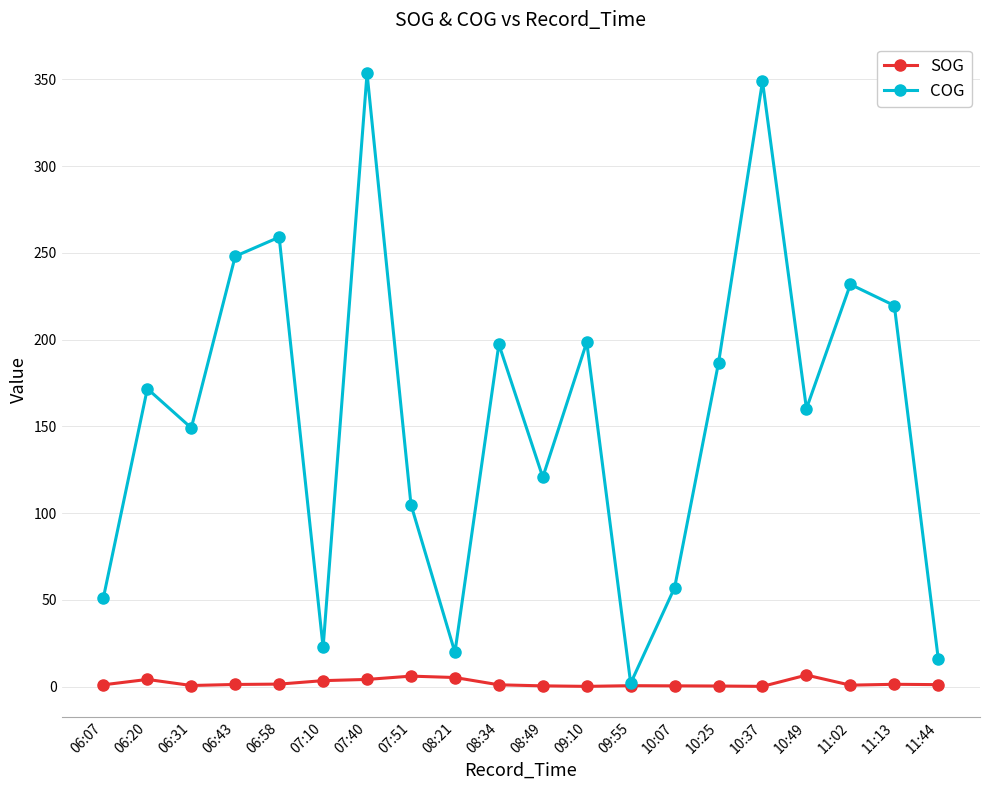

At which category does COG reach its first local peak?

06:20